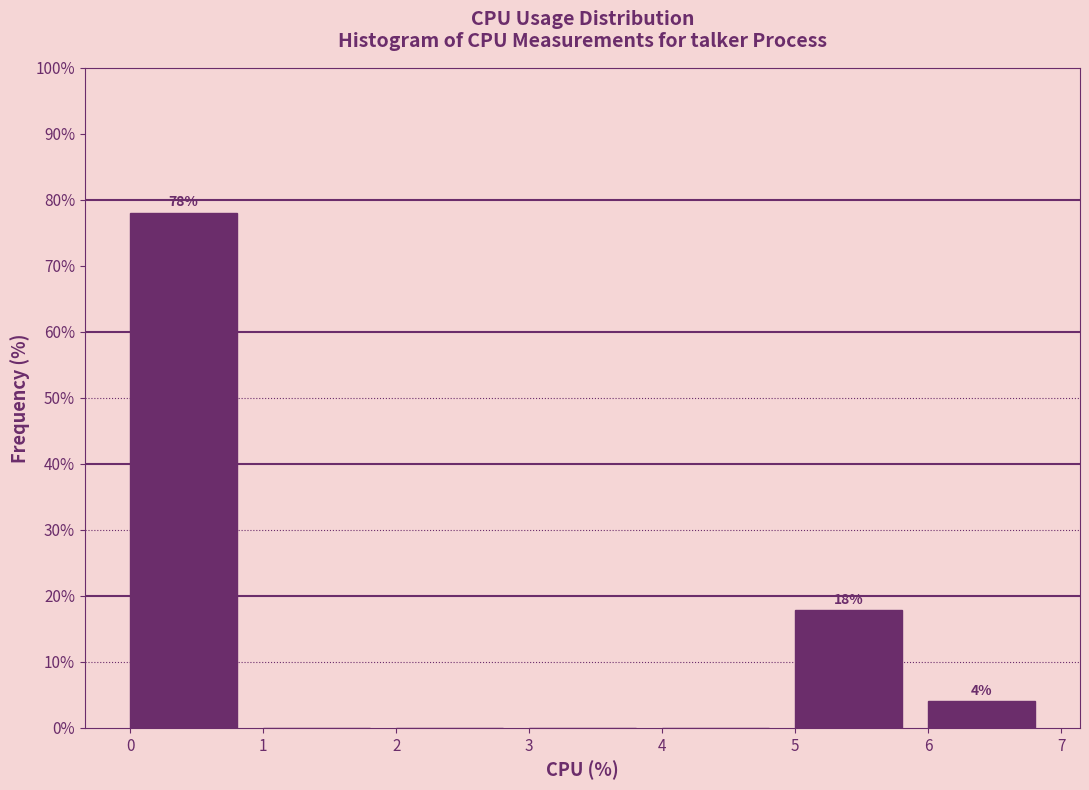

Which range on the x-axis has the tallest bar?

0 to 1